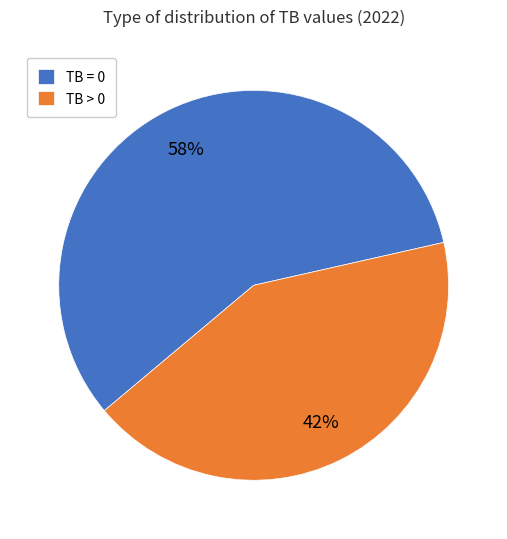

What is the largest slice in the pie chart?

TB = 0